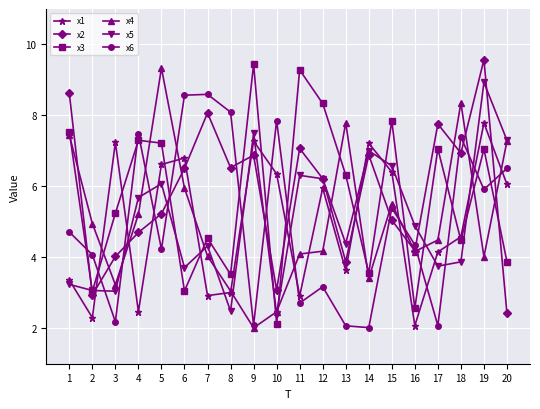

In x5, how many points are lower than both neighbors (excluding endpoints)?

6